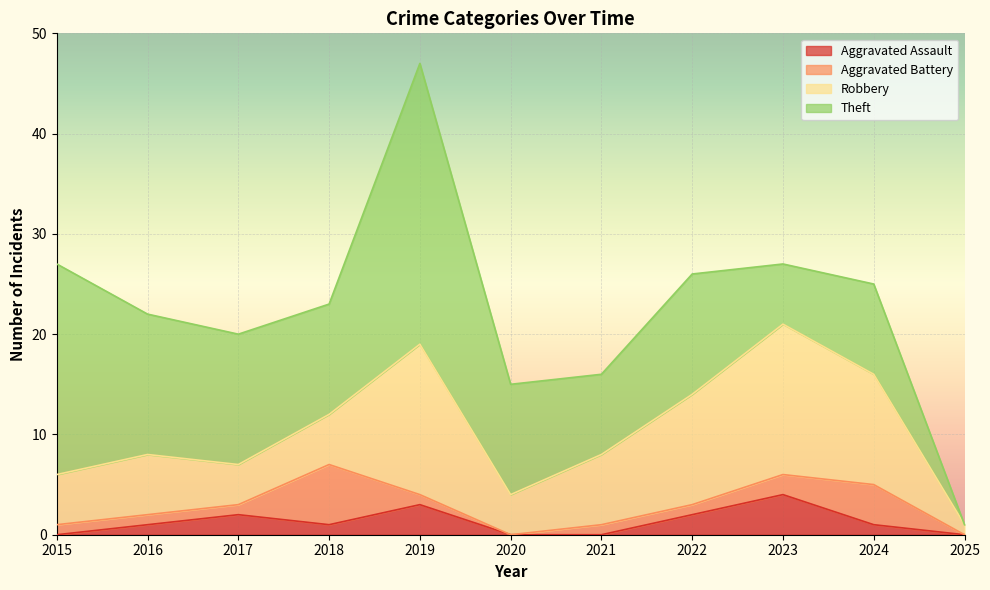

Which category has the highest value across all series?

2019